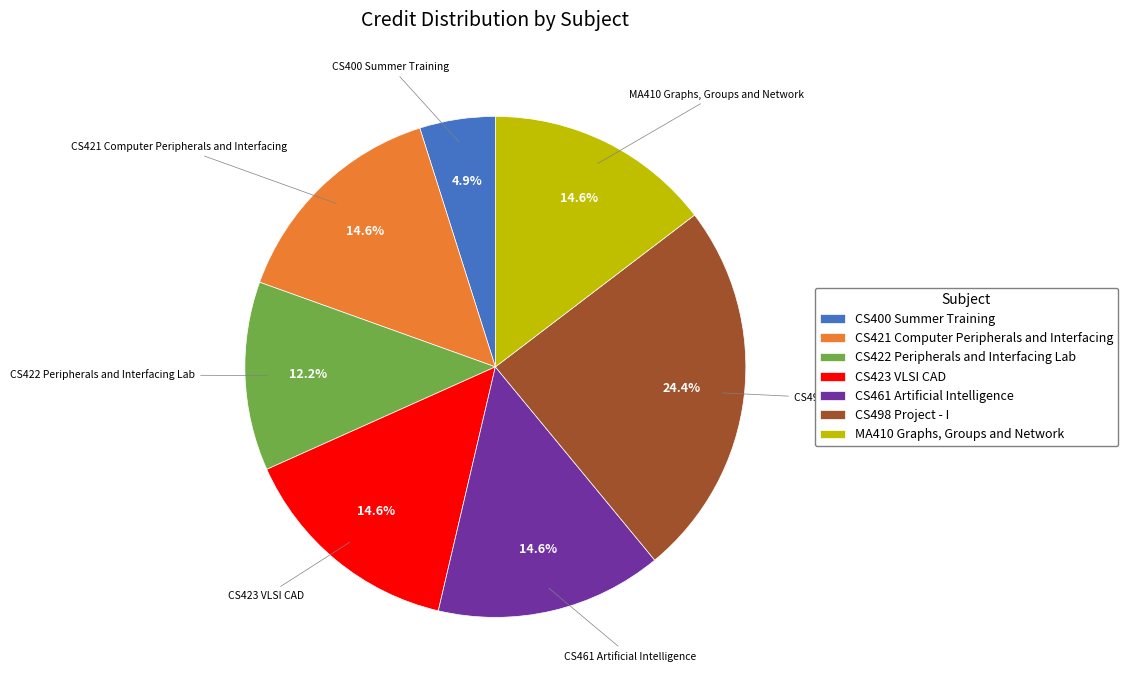

To the nearest percent, what percentage of the pie is CS498 Project - I?

24%